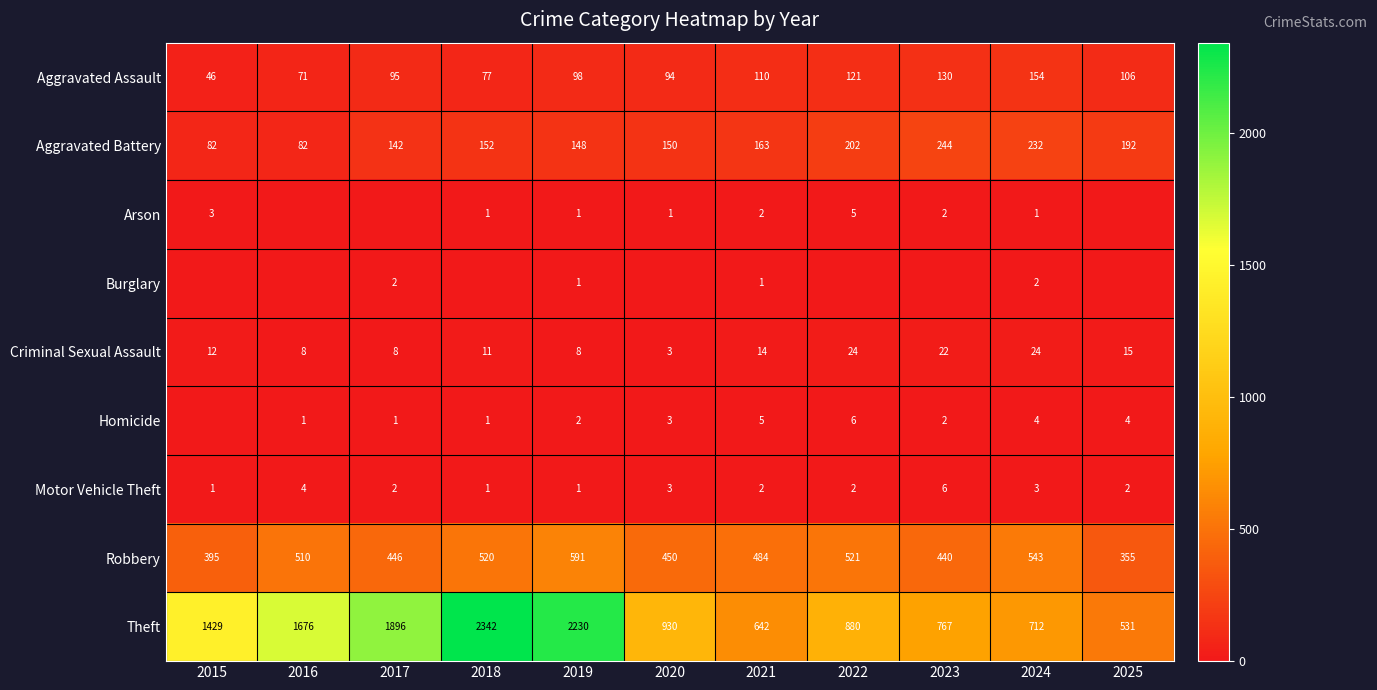

Is it true that Arson equals 1 at 2018?

True